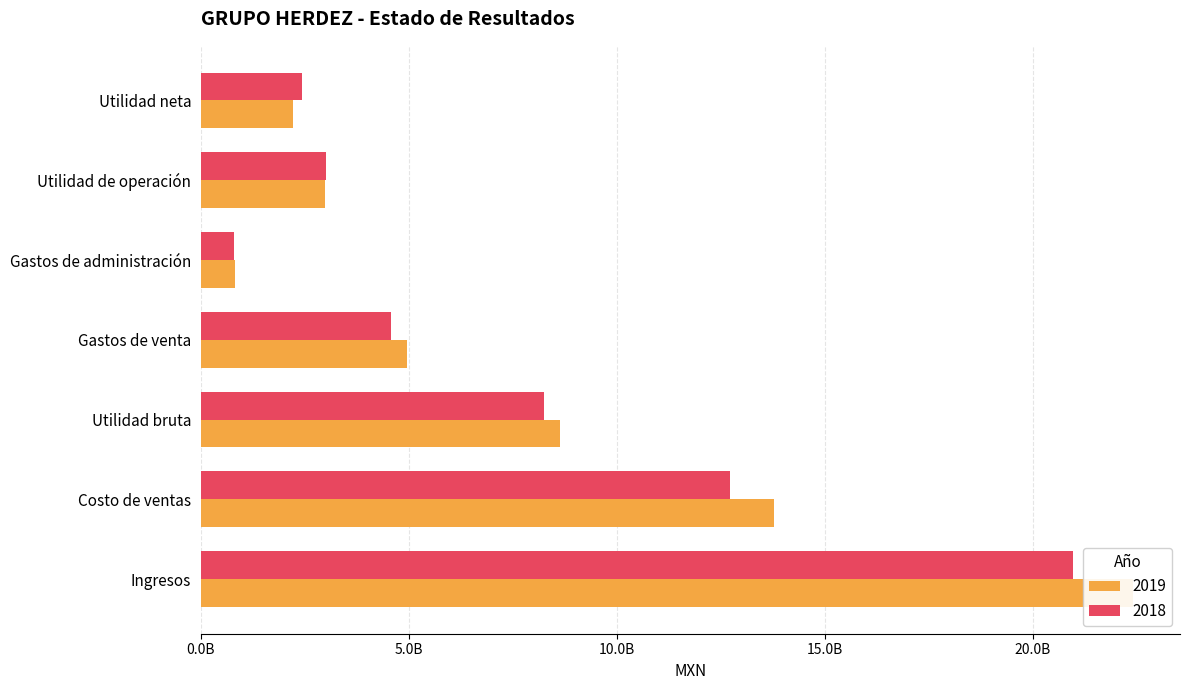

What is the difference between the maximum and minimum values in the 2018 series?

20184456000